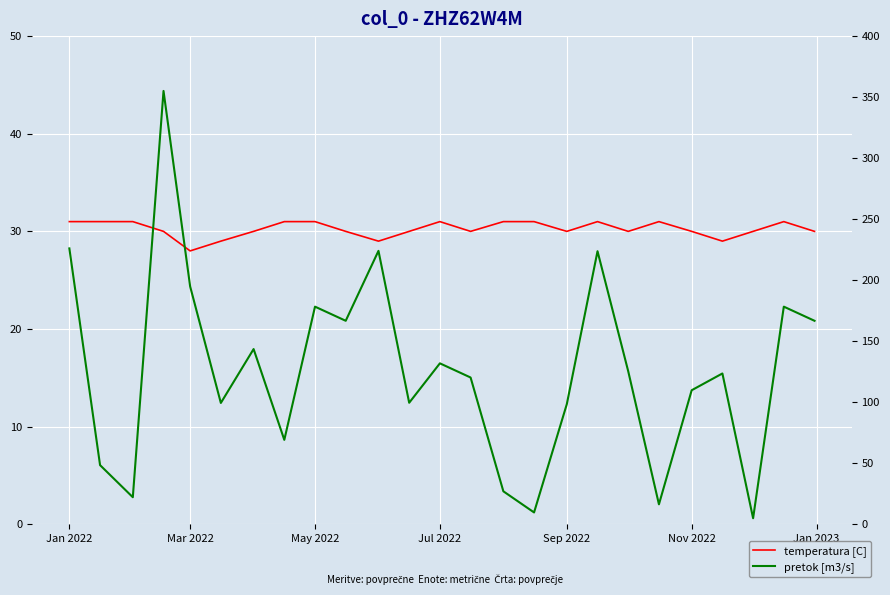

Is it true that pretok [m3/s] equals 131.9 at Jul 2022?

True